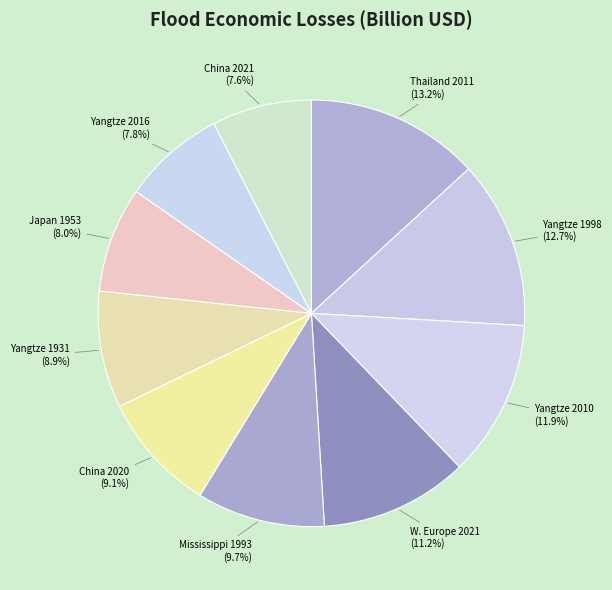

Which has a higher value, Yangtze 1931 or Mississippi 1993?

Mississippi 1993